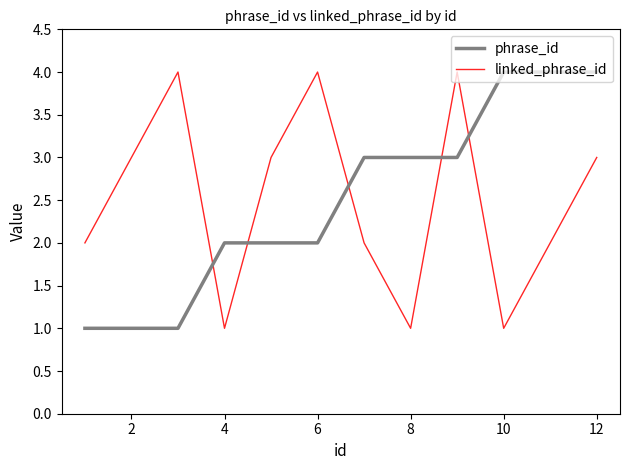

How many intersections are there between phrase_id and linked_phrase_id?

5